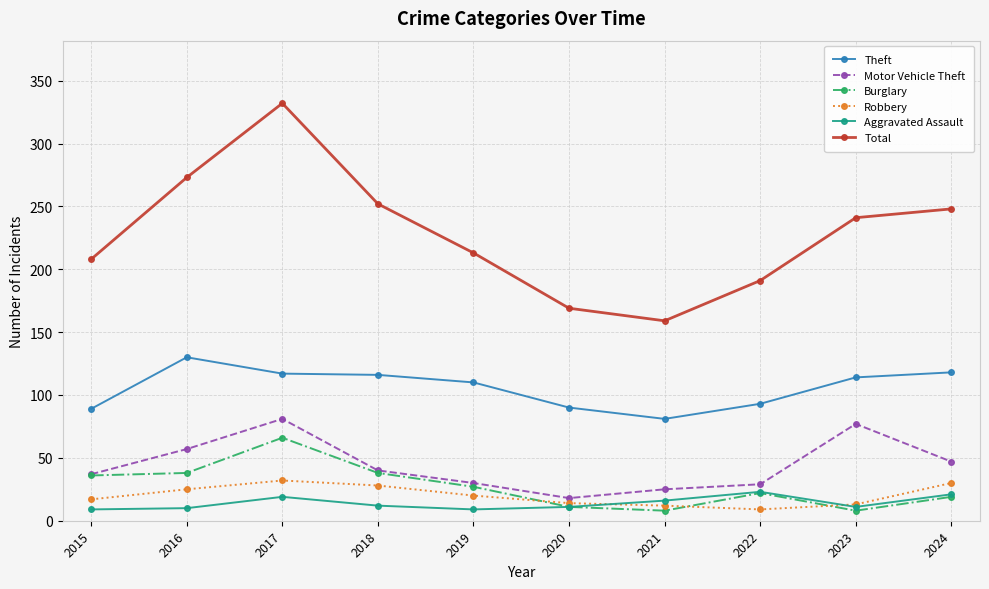

True or false: Robbery has a value of 54 at 2017.

False